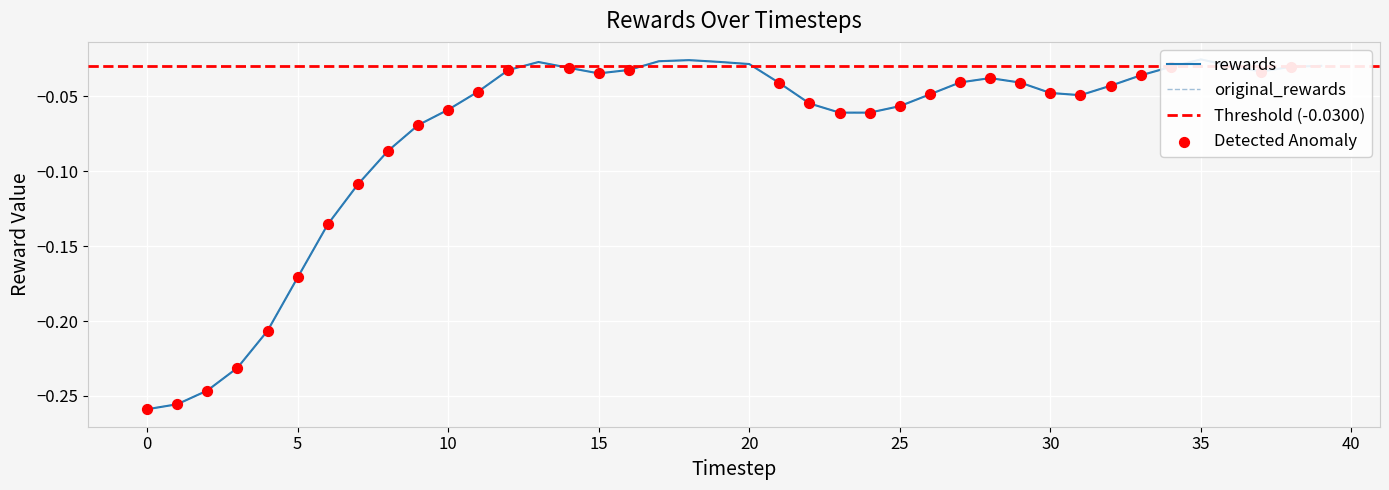

Which series reaches the minimum Y coordinate?

rewards